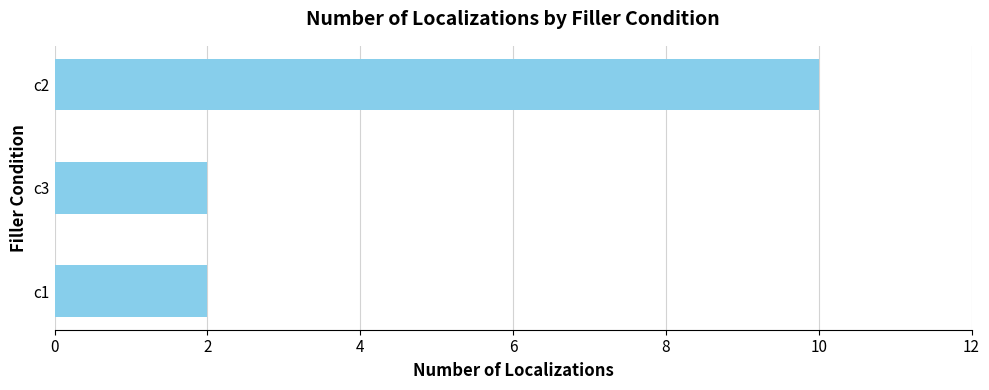

Which category has the highest value across all series?

c2